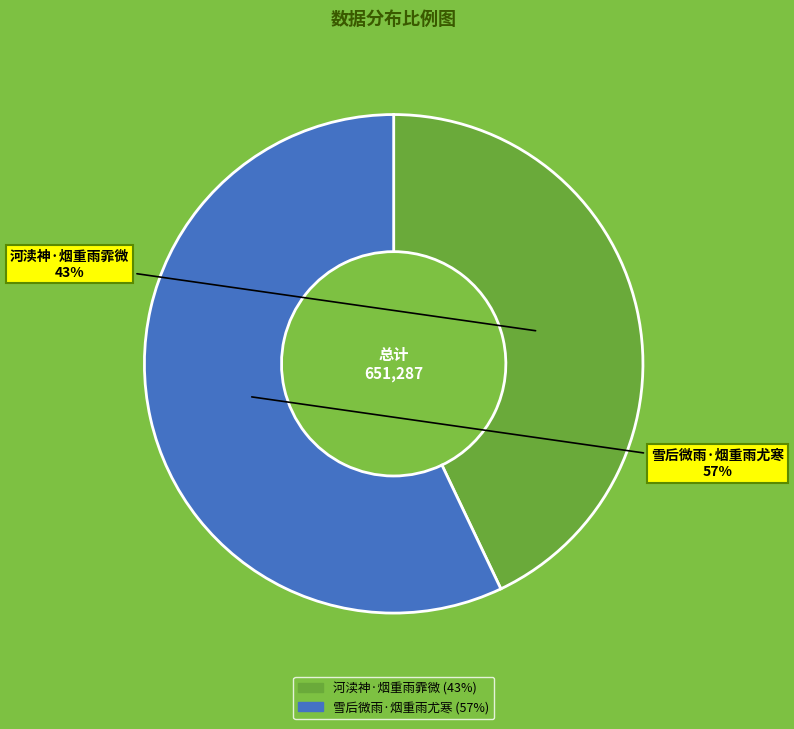

Between 河渎神·烟重雨霏微 and 雪后微雨·烟重雨尤寒, which is larger?

雪后微雨·烟重雨尤寒